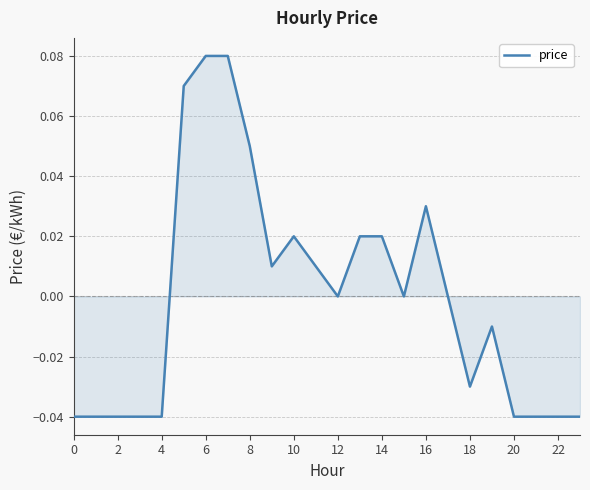

How many interior local valleys (lower than both neighbors) does the data have?

4